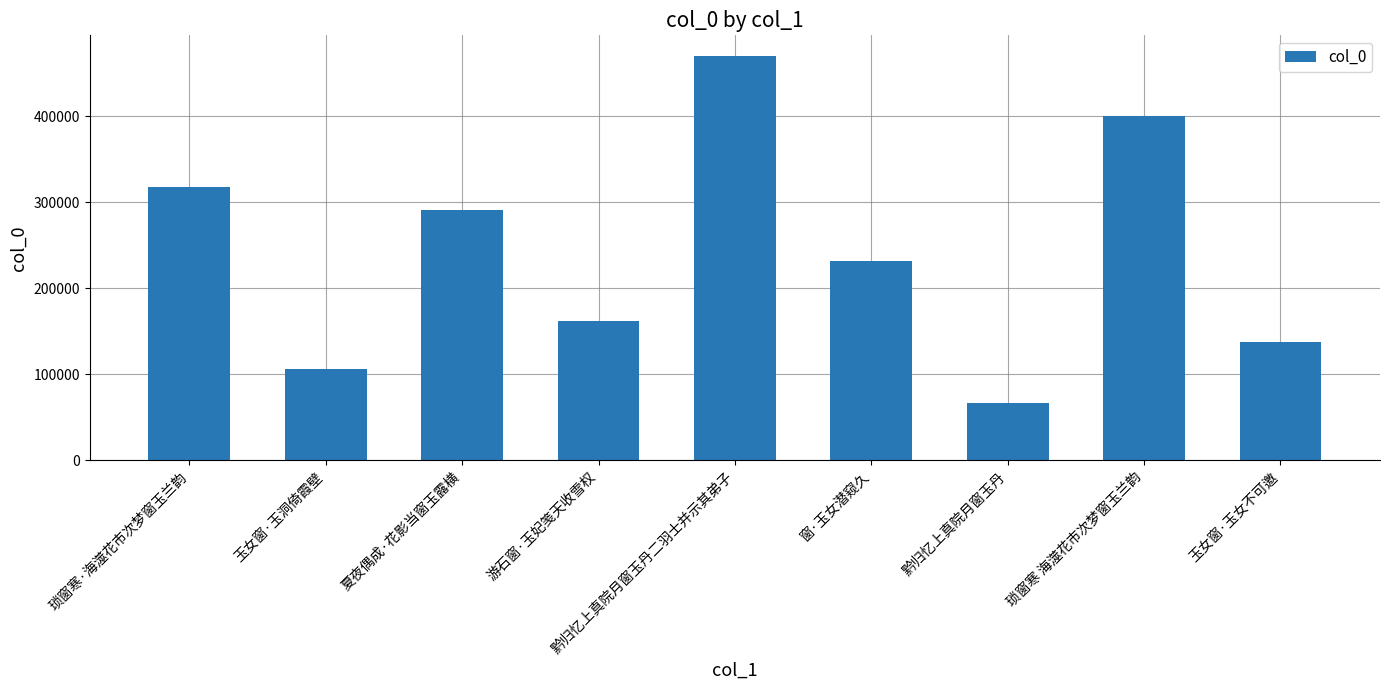

What is the label of the 4th bar from the right?

窗·玉女潜窥久